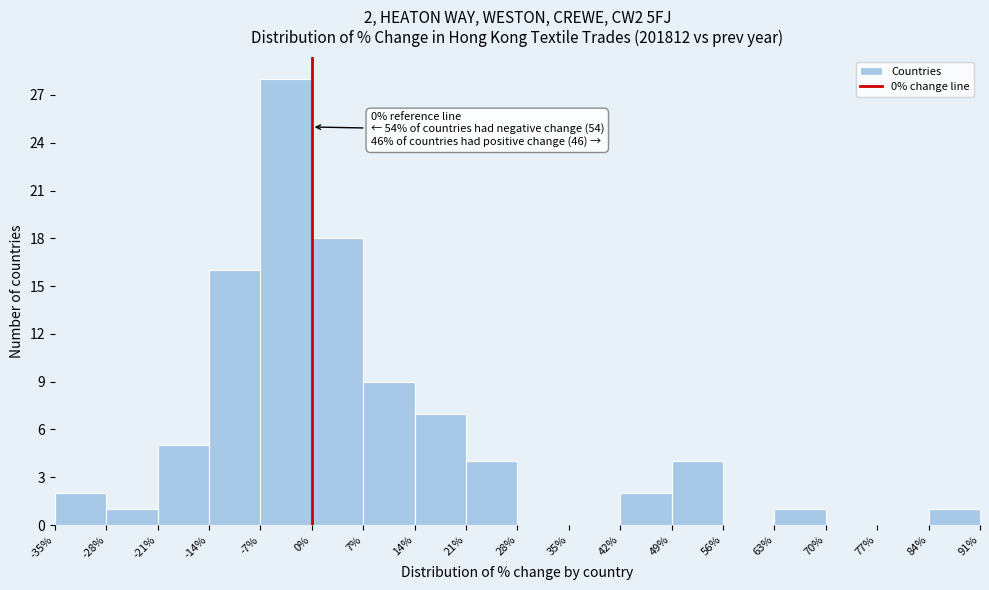

Over which range of the x-axis is the bar tallest?

-7% to 0%